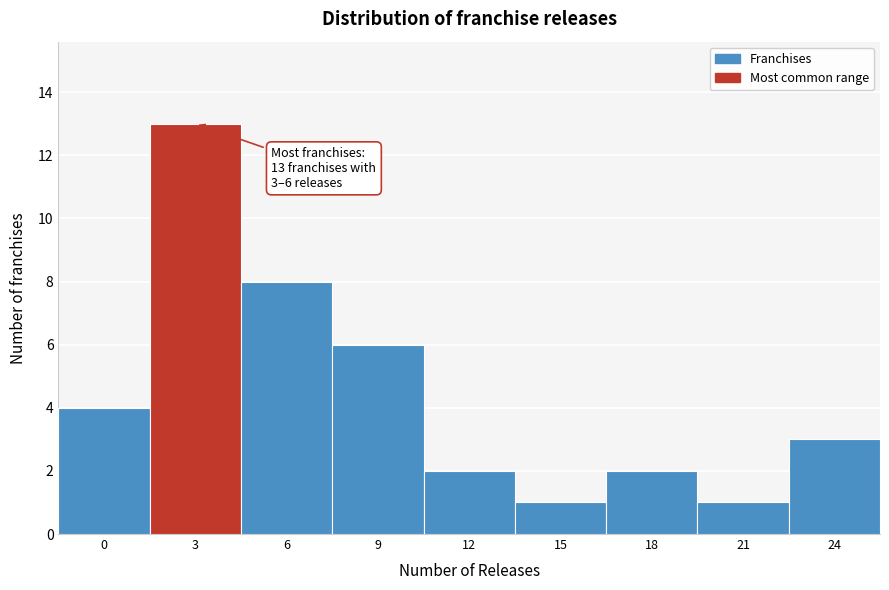

Reading left to right, transcribe all the data shown in this chart.

4	13	8	6	2	1	2	1	3